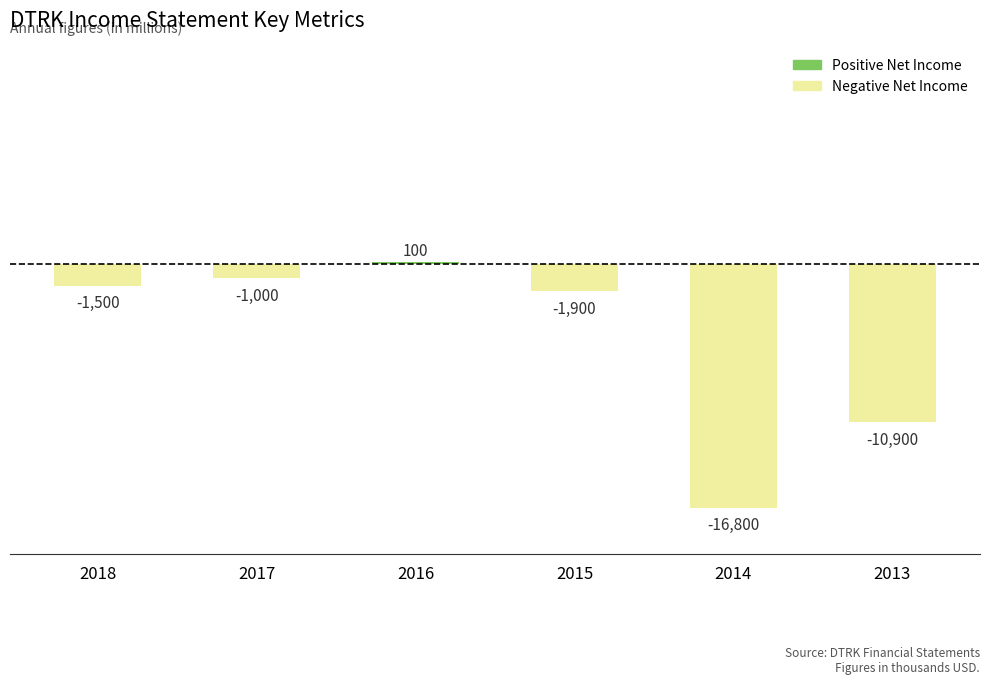

What is the maximum value shown in the chart?

100